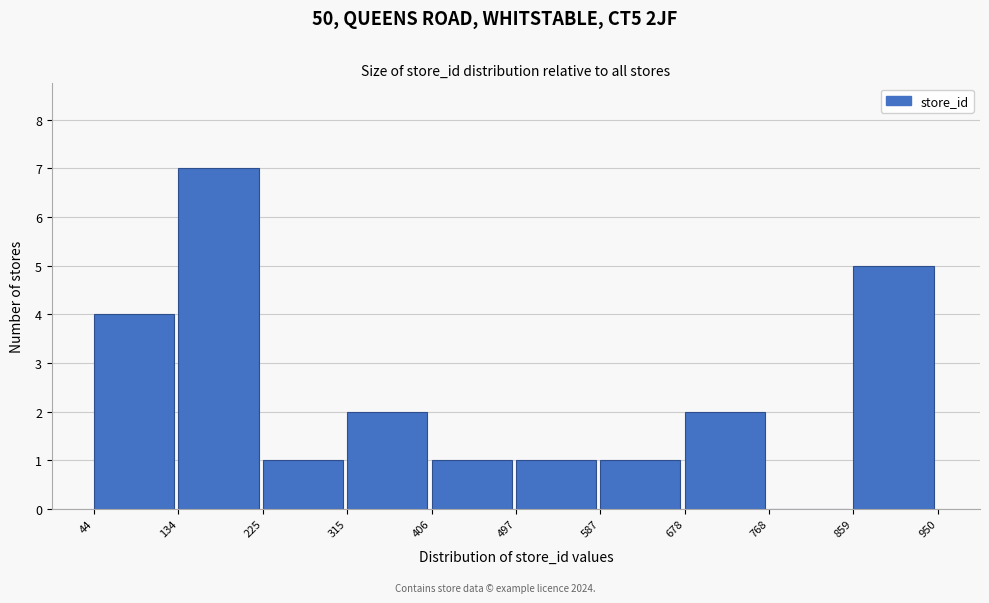

Which range on the x-axis has the tallest bar?

134 to 225